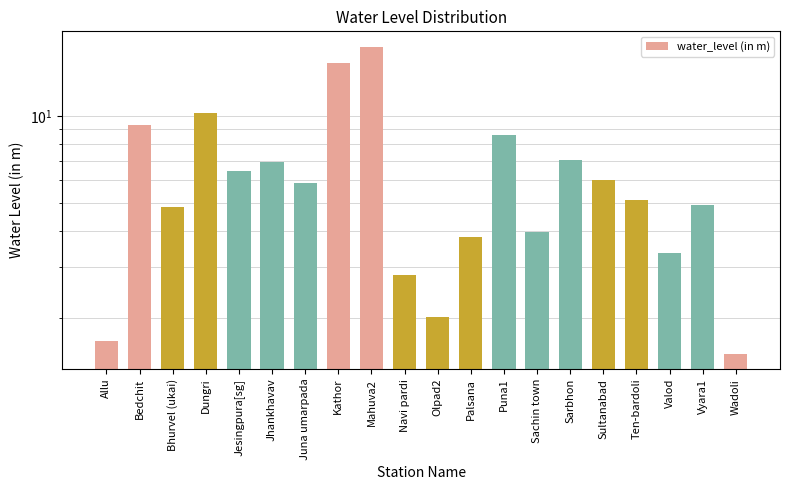

What is the maximum value shown in the chart?

17.4